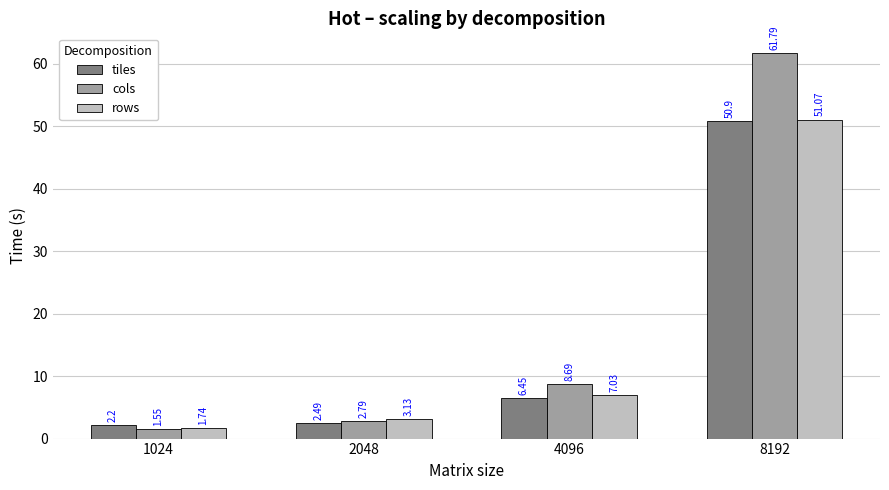

How many values in the cols series exceed 8?

2